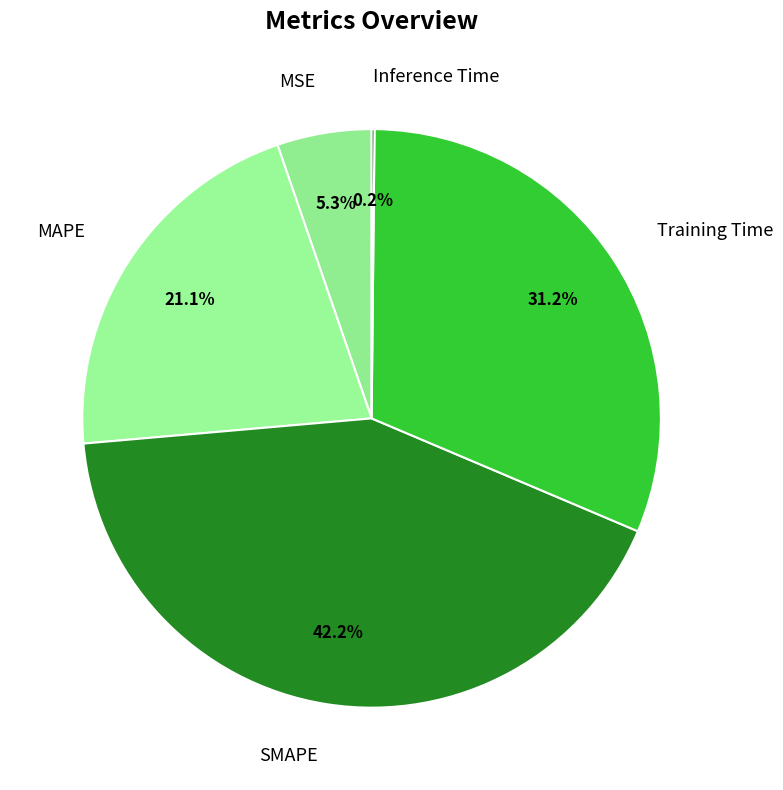

To the nearest percent, what portion does Training Time represent?

31%